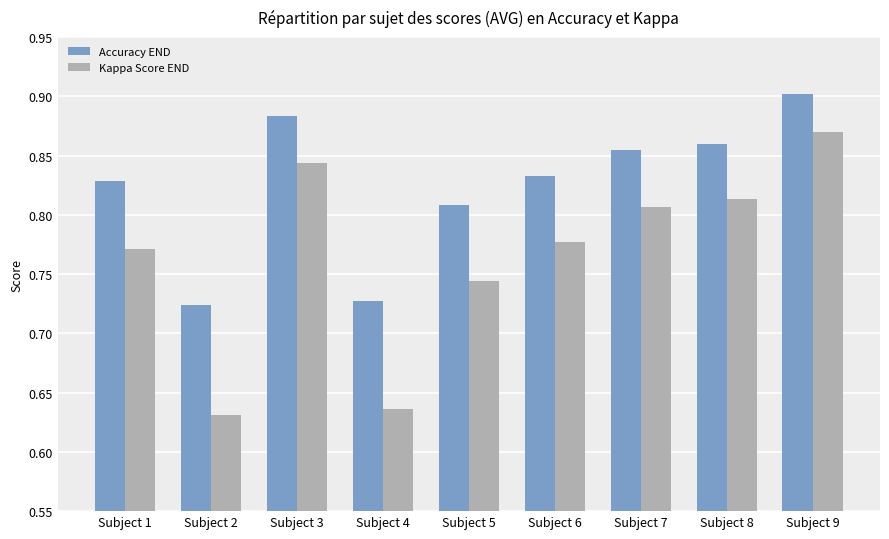

Which series changed the most between Subject 6 and Subject 9?

Kappa Score END